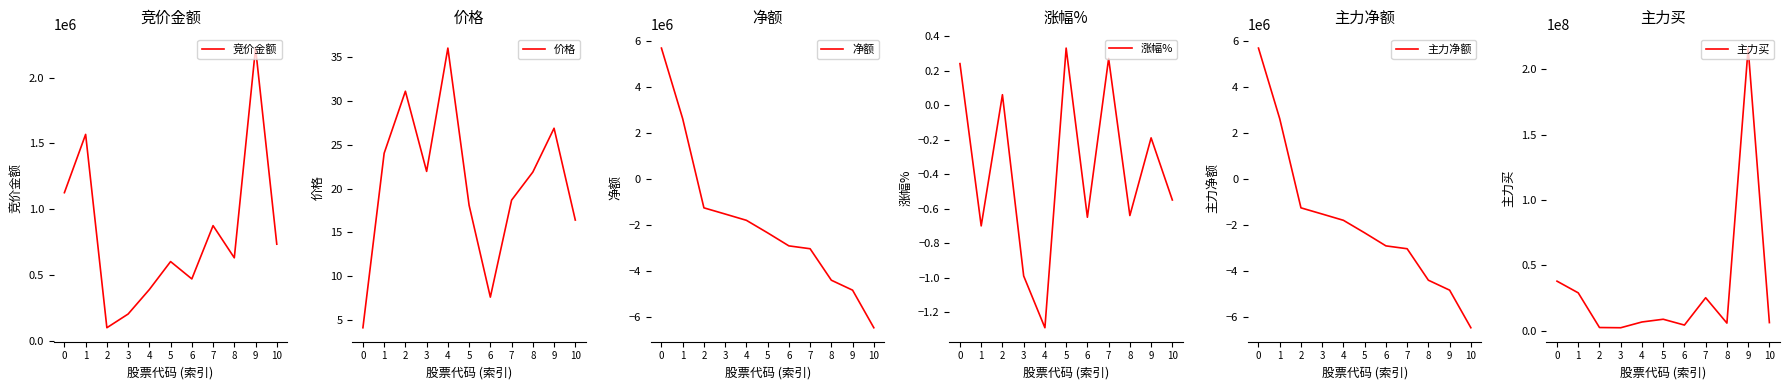

How many values in the 价格 series exceed 21?

6